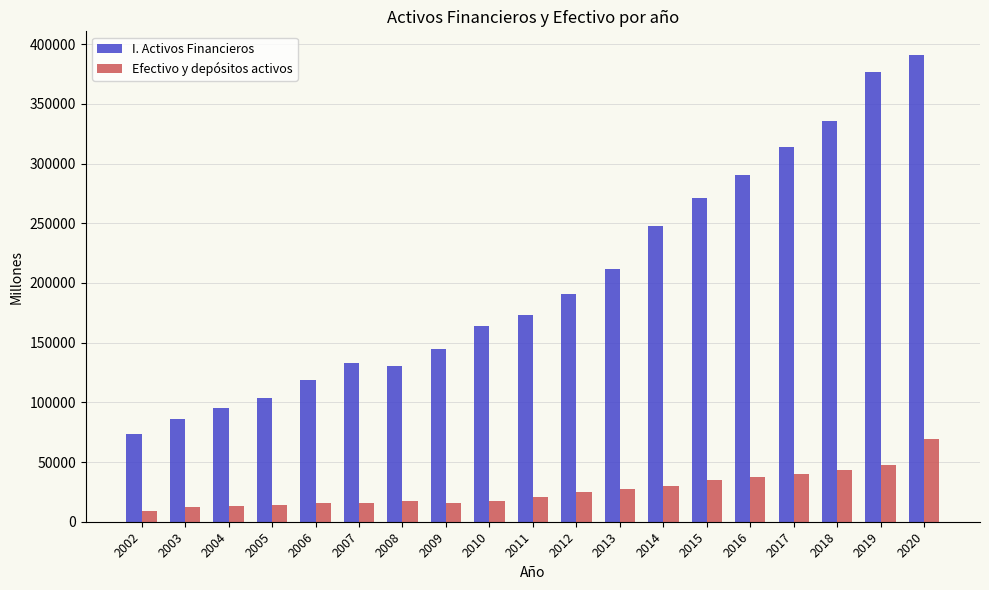

The value of I. Activos Financieros at 2010 is 163867. True or false?

True